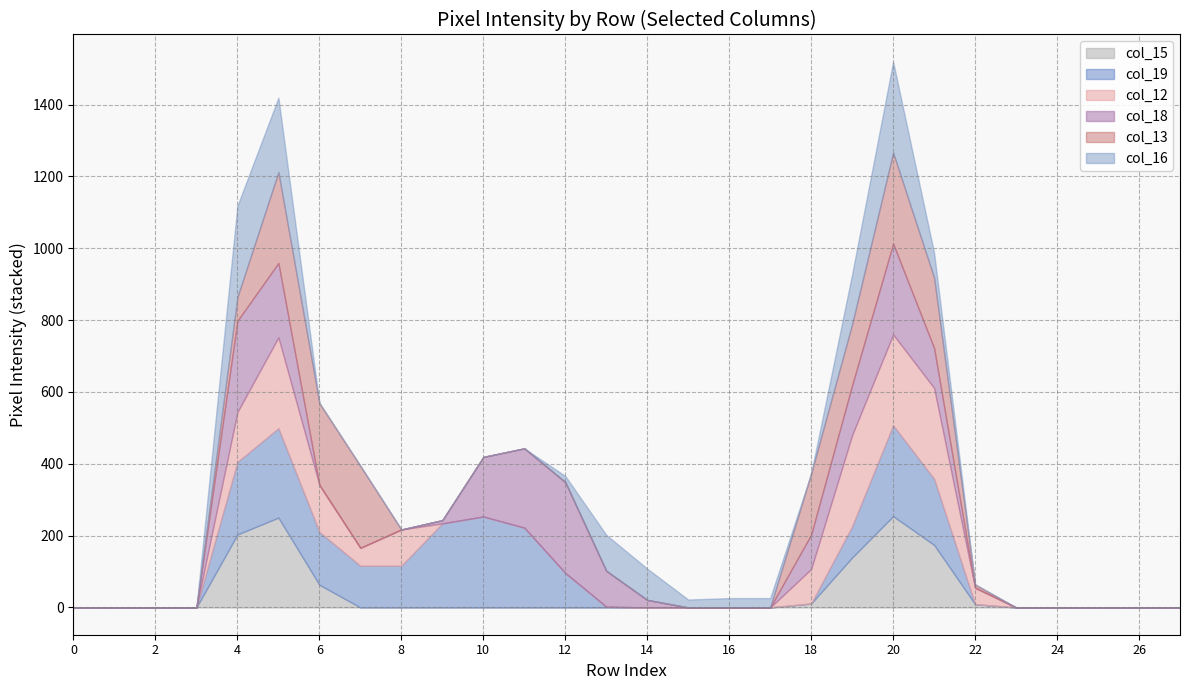

True or false: col_16 has a value of 0 at 8.

True